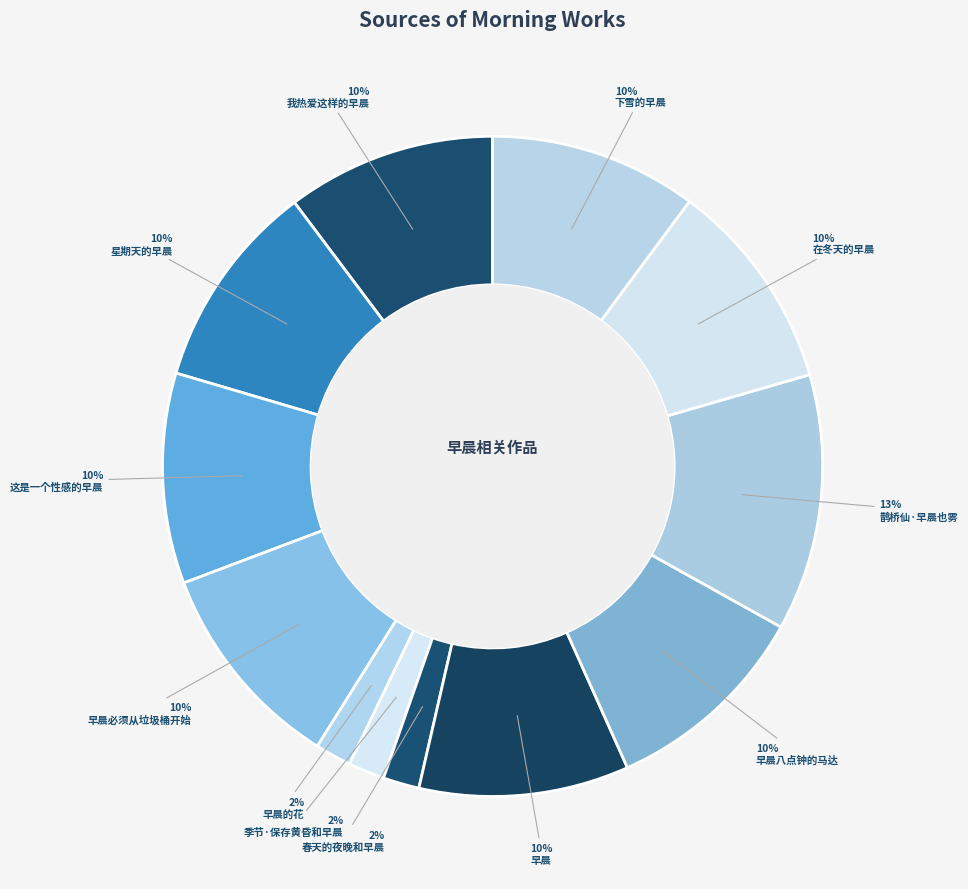

The 早晨必须从垃圾桶开始 slice represents 16% of the pie. True or false?

False